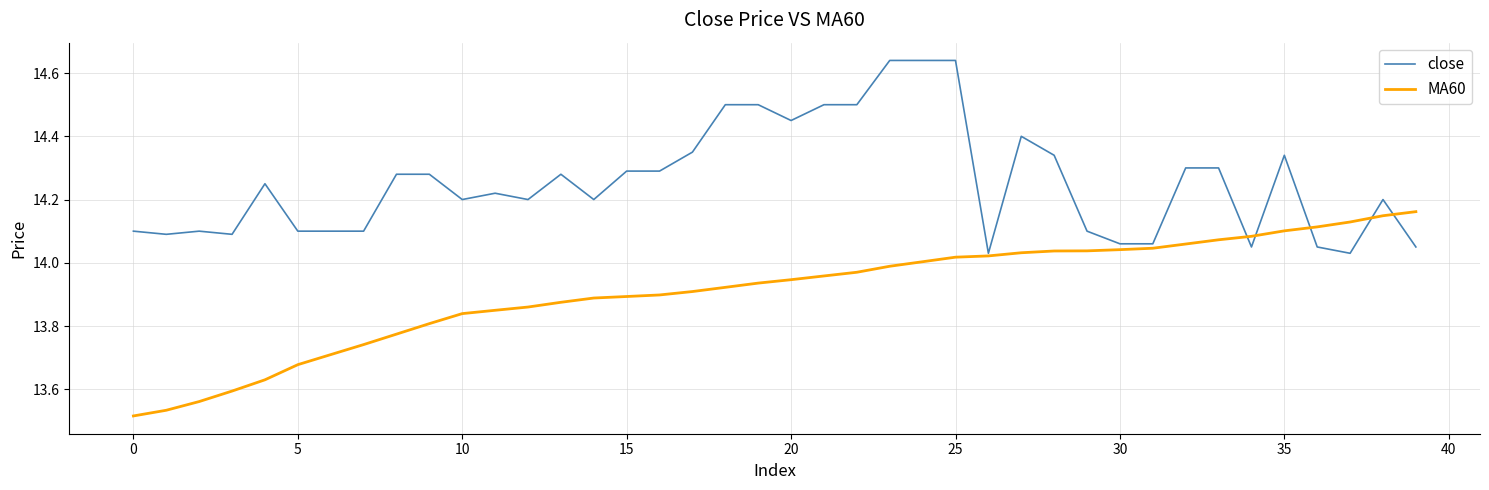

Which series has the largest total across all categories?

close